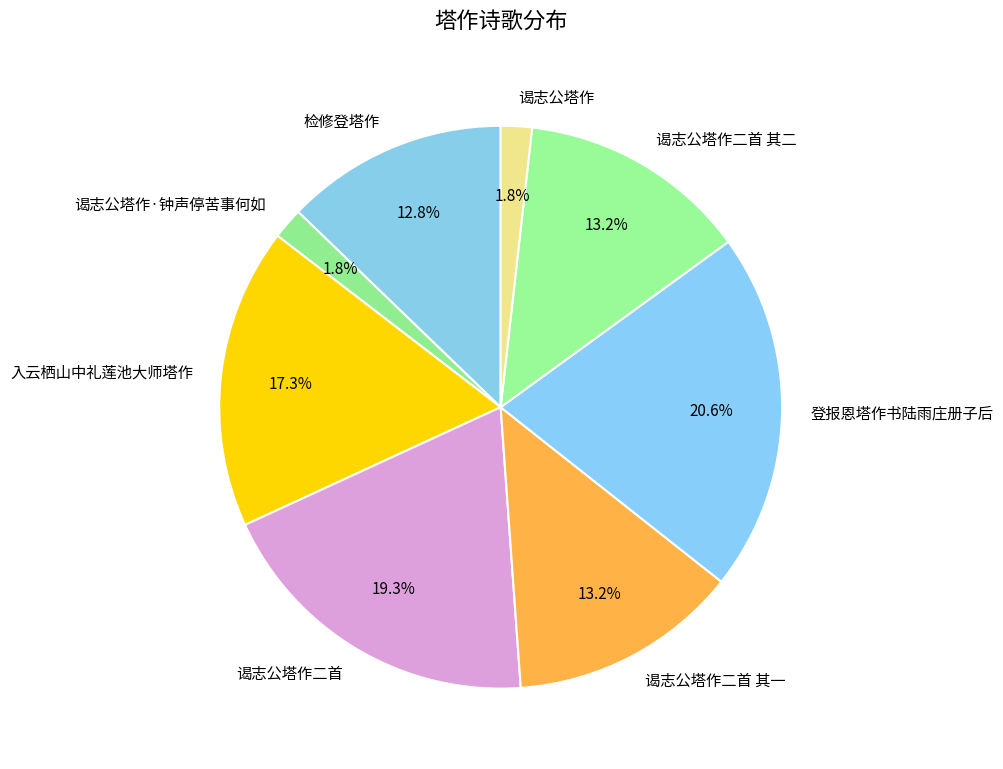

Which slice is the largest?

登报恩塔作书陆雨庄册子后